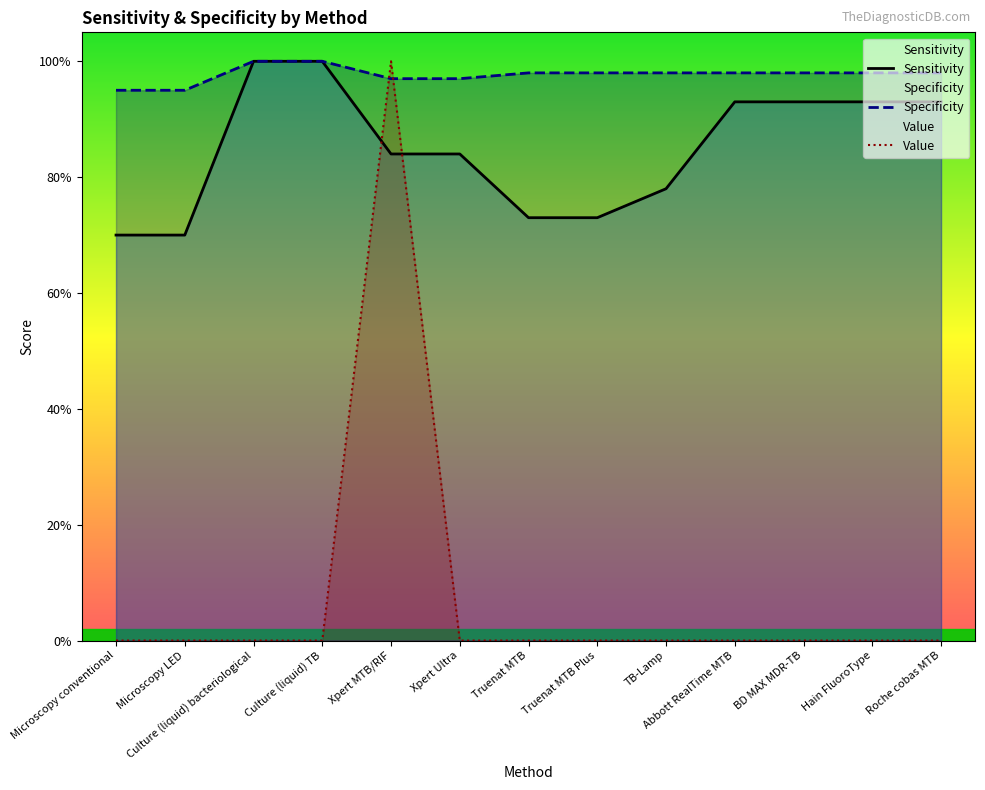

Which has a higher value, Roche cobas MTB or Truenat MTB Plus?

Roche cobas MTB